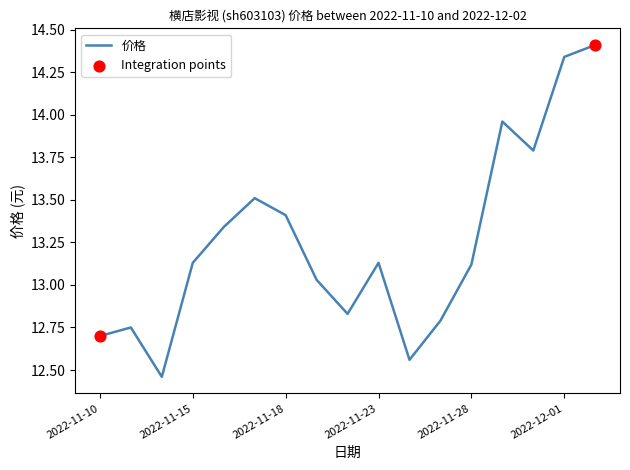

What is the greatest value displayed?

14.4